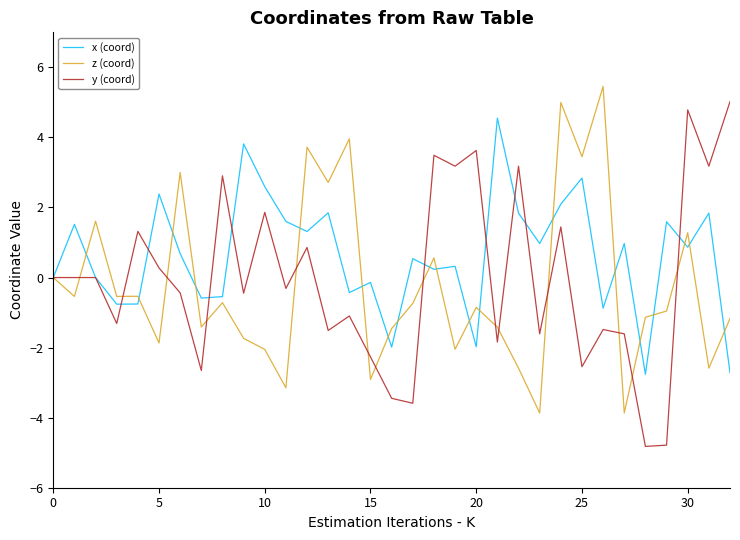

What is the greatest value displayed?

5.5